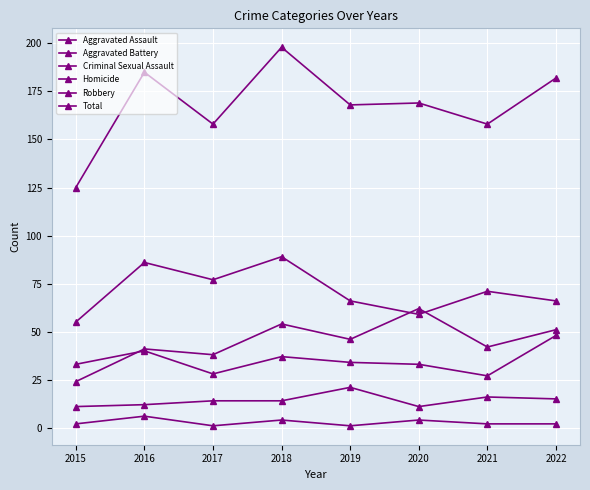

Read the Aggravated Battery value at 2021.

27